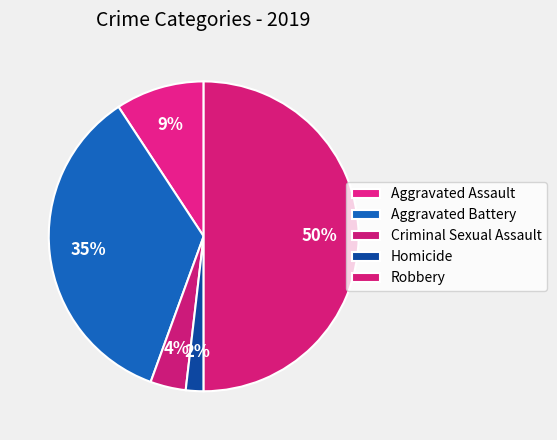

What percentage is the Aggravated Assault slice, to the nearest percent?

9%